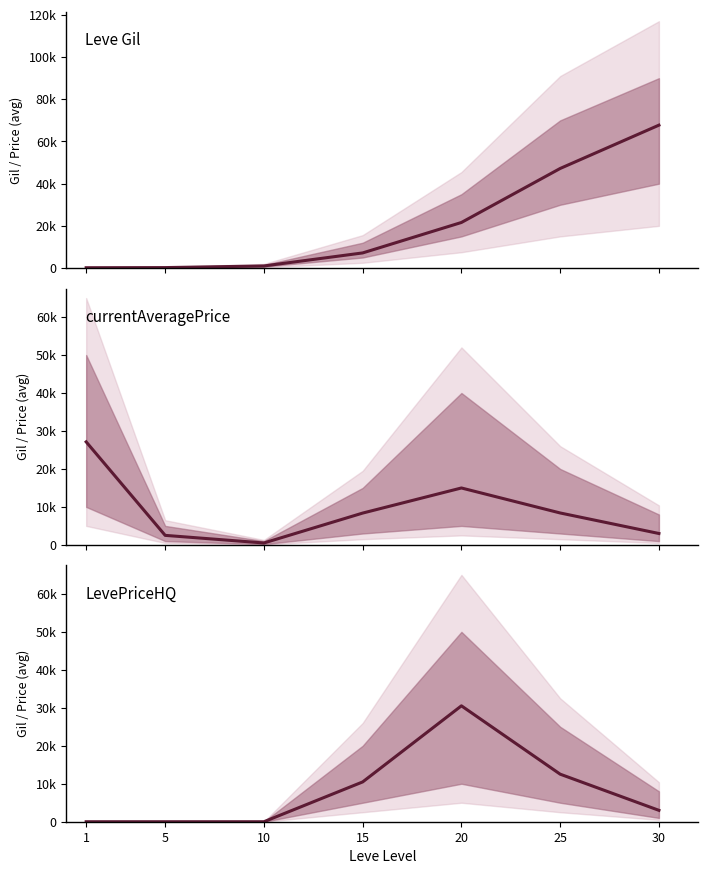

Which has a higher value, 5 or 20?

20